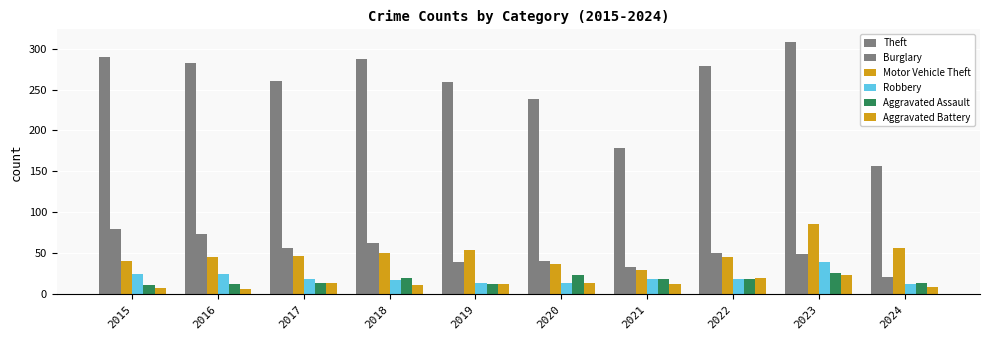

Which label corresponds to the smallest value in the chart?

2016